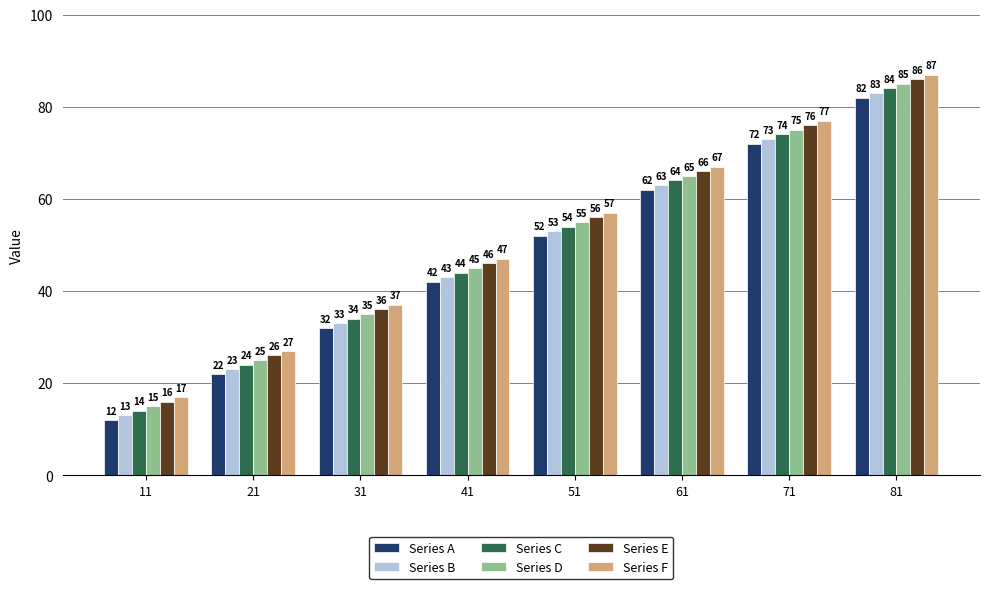

Reading left to right, what are all the values shown in this chart?

Series A: 11=12	21=22	31=32	41=42	51=52	61=62	71=72	81=82
Series B: 11=13	21=23	31=33	41=43	51=53	61=63	71=73	81=83
Series C: 11=14	21=24	31=34	41=44	51=54	61=64	71=74	81=84
Series D: 11=15	21=25	31=35	41=45	51=55	61=65	71=75	81=85
Series E: 11=16	21=26	31=36	41=46	51=56	61=66	71=76	81=86
Series F: 11=17	21=27	31=37	41=47	51=57	61=67	71=77	81=87